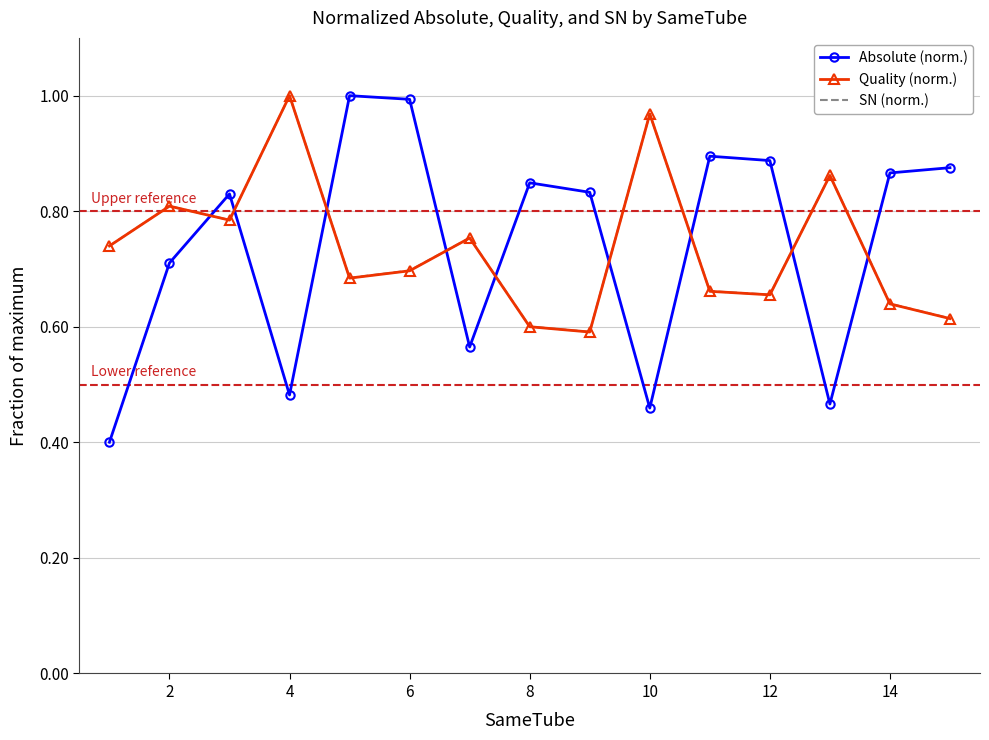

Which series has the largest range (max minus min)?

Absolute (norm.)